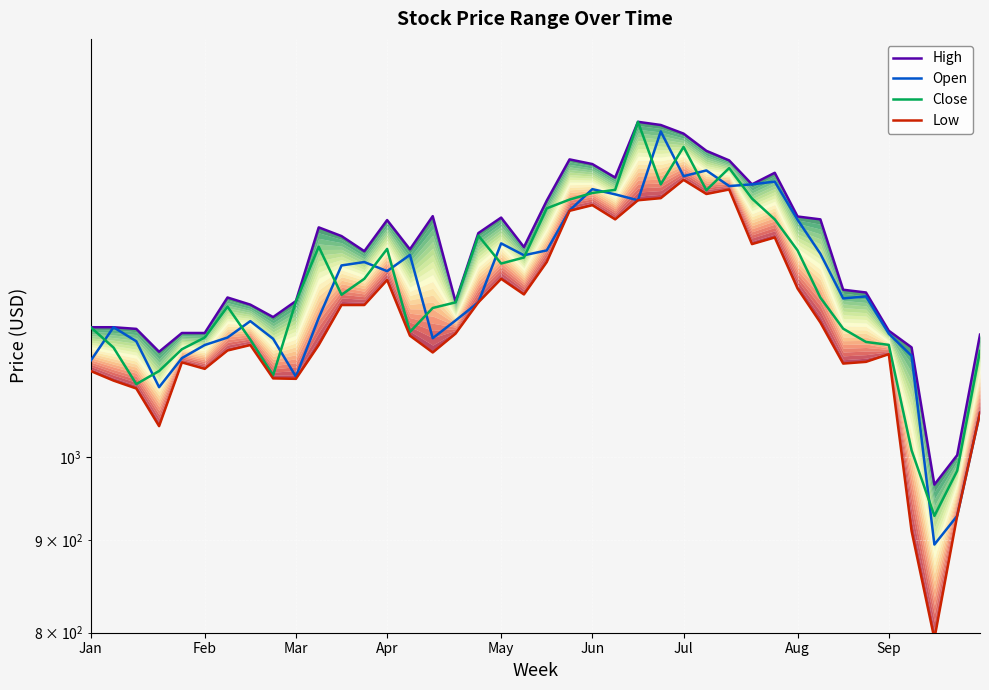

Which series has the widest spread of values?

Low